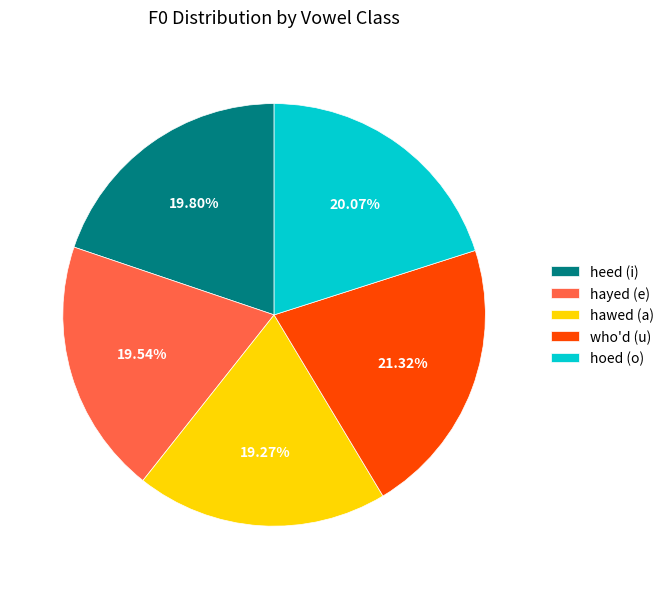

What percentage is the hayed (e) slice, to the nearest percent?

20%